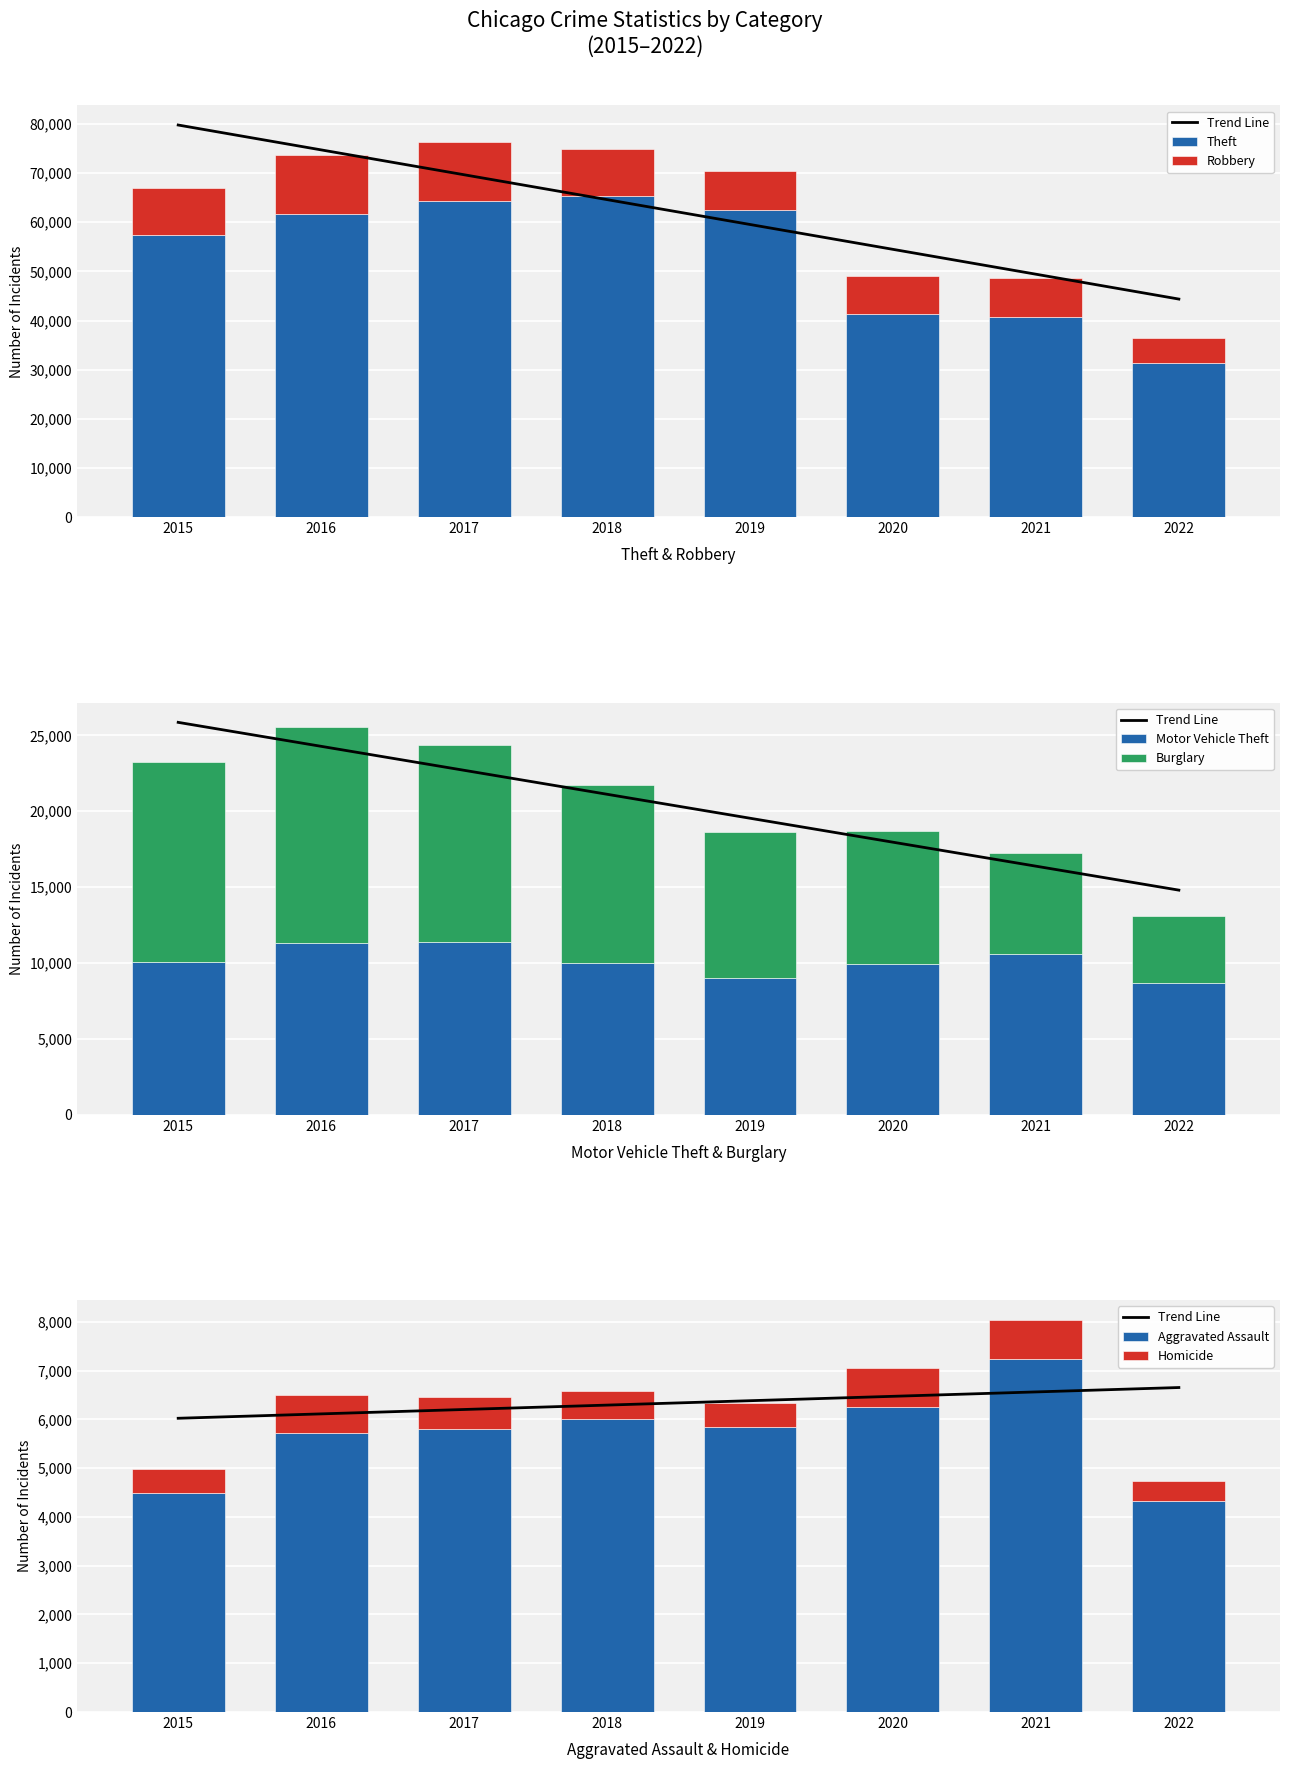

Which series has the largest total across all categories?

Theft